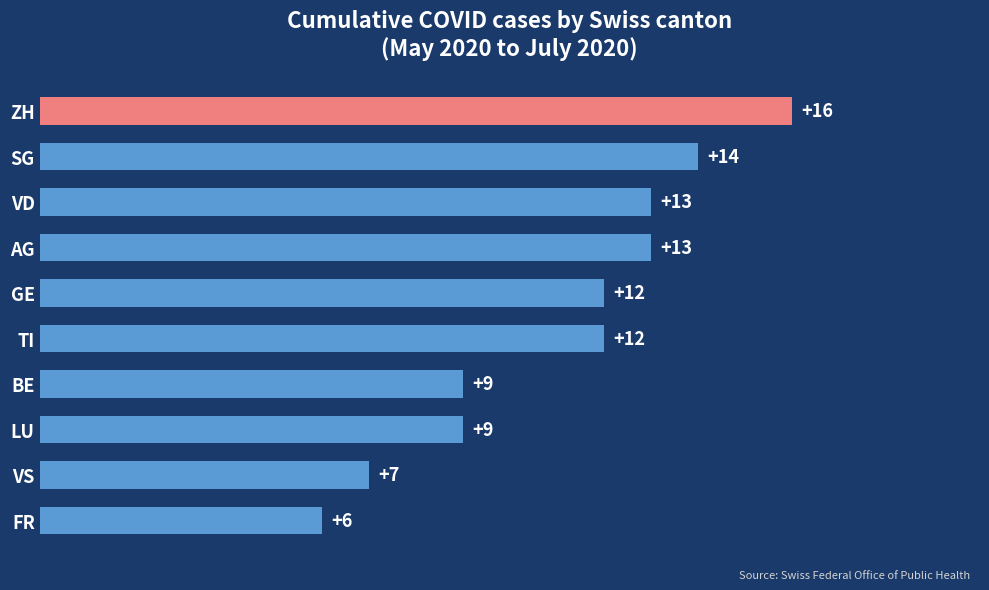

What is the difference between the second highest and minimum values?

8